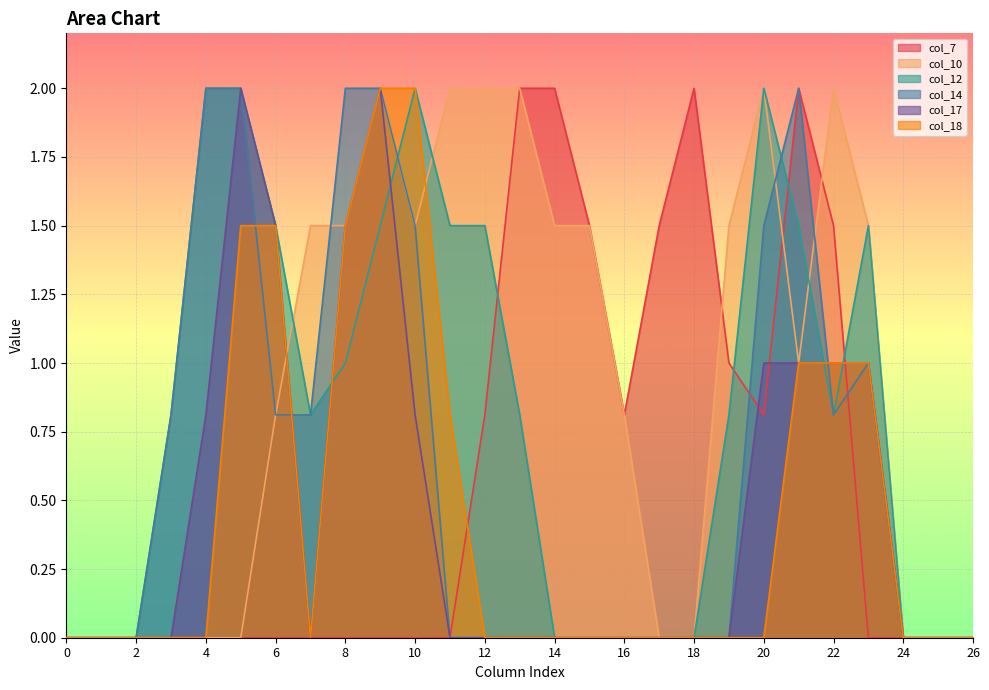

What is the difference between the col_12 values at 24 and 12?

1.5